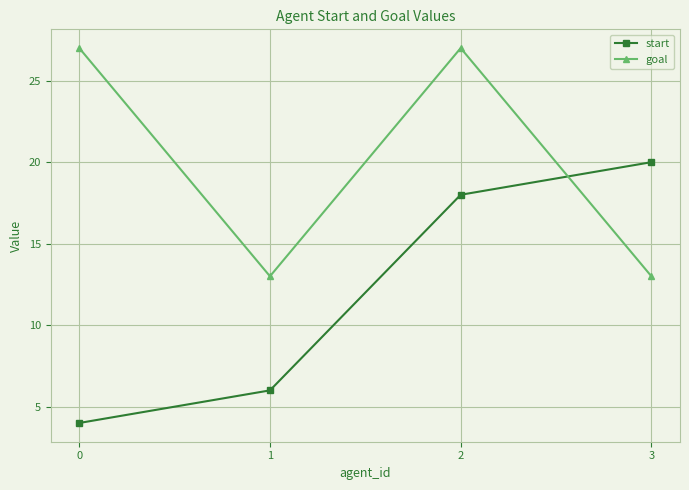

Which series changed the most between 1 and 2?

goal